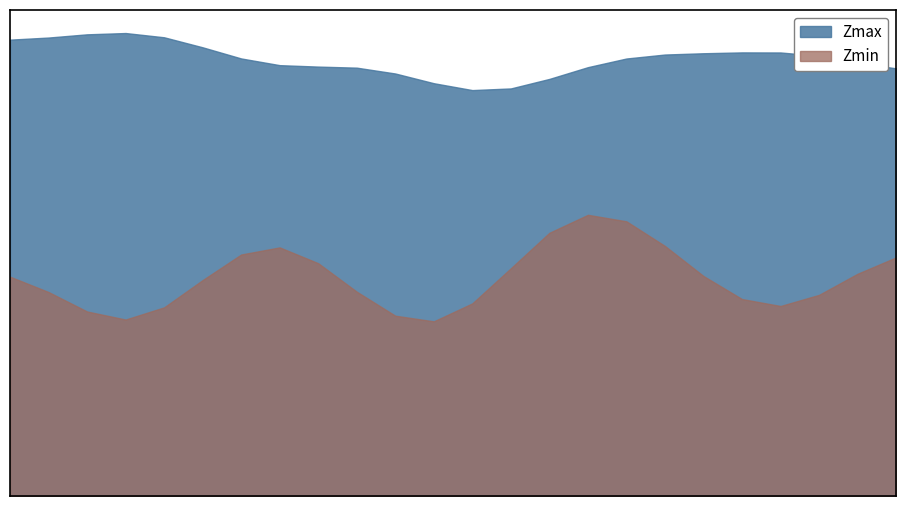

True or false: Zmin and Zmax cross at least once.

False